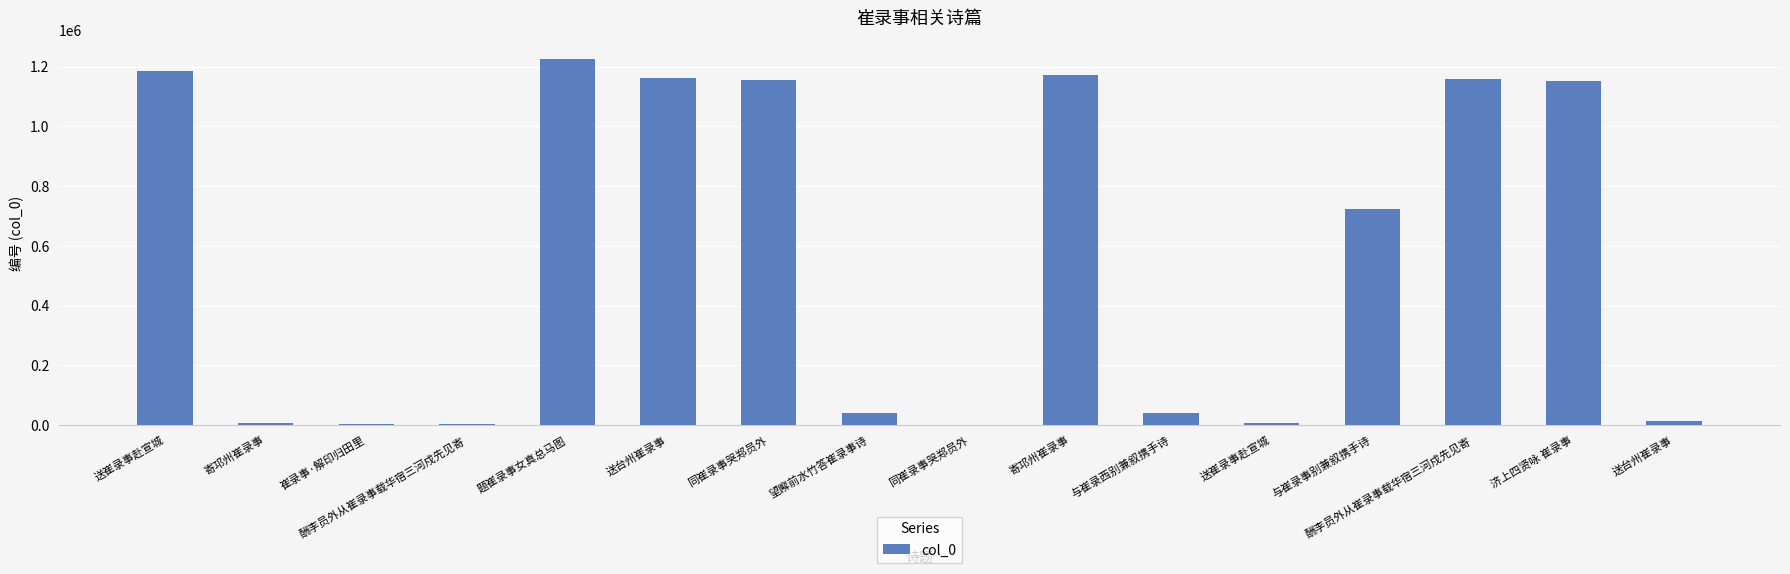

What value does the data have at 酬李员外从崔录事载华宿三河戍先见寄, to the nearest 100?

3900